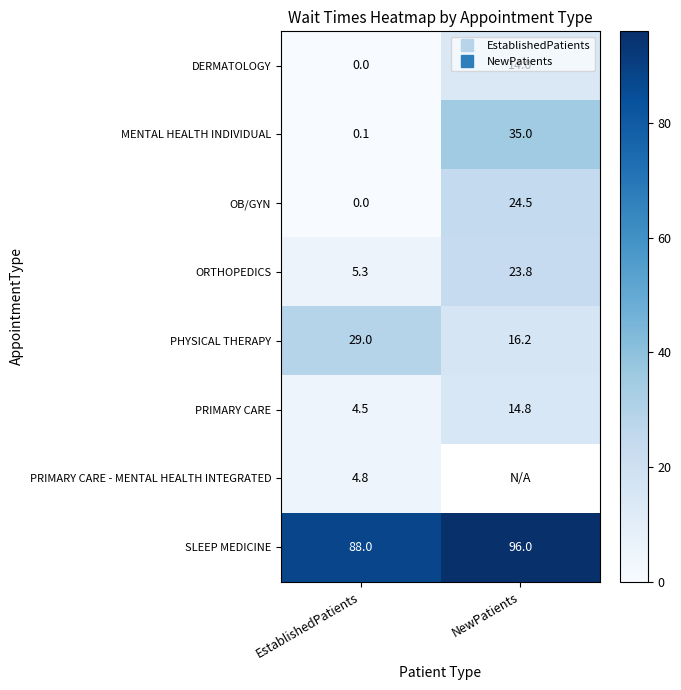

How many data points in ORTHOPEDICS are above 23?

1